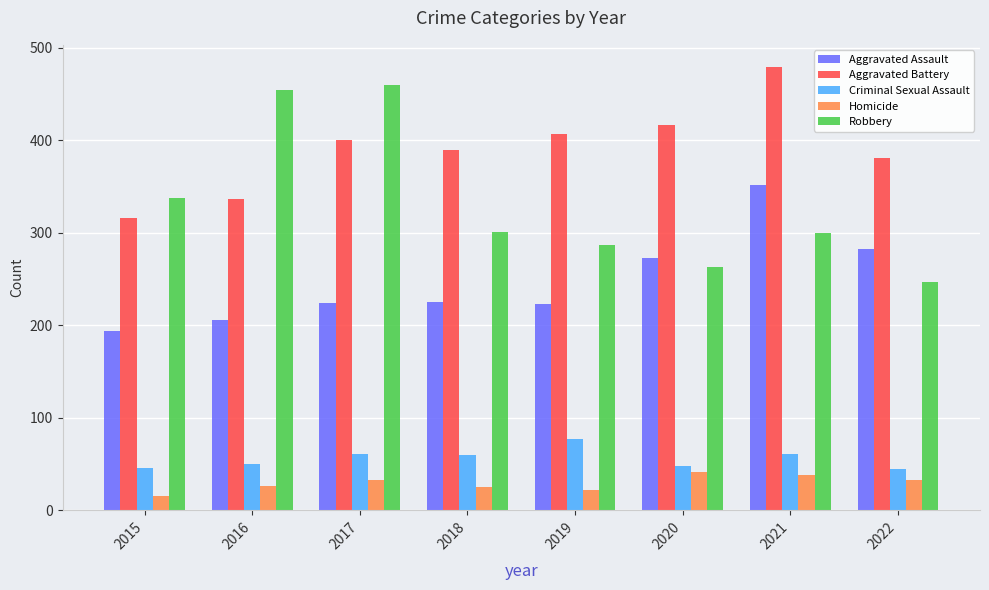

Are the bars horizontal?

No